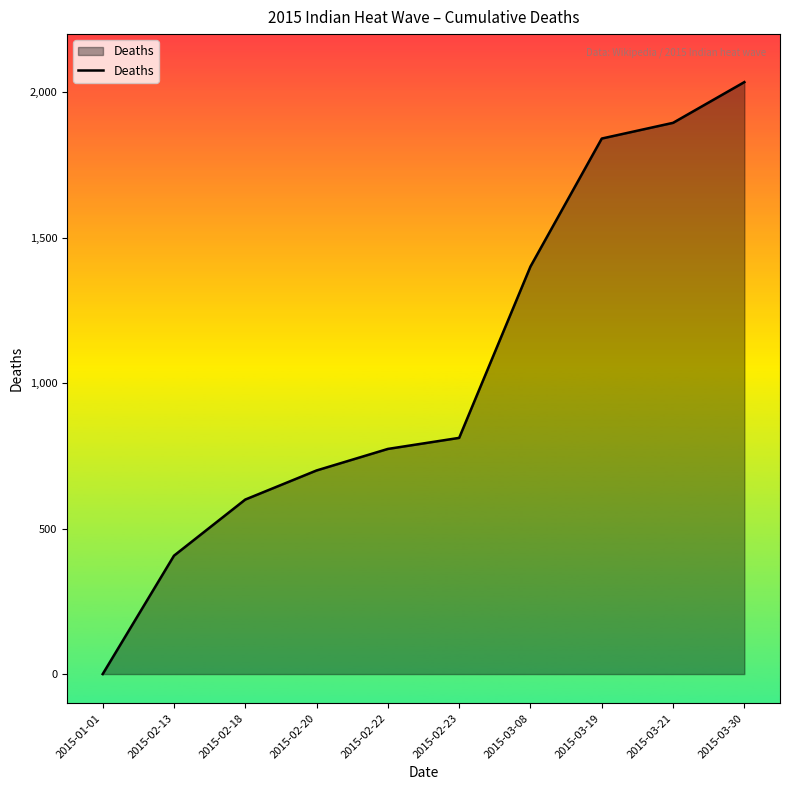

The value at 2015-02-13 is 192. True or false?

False